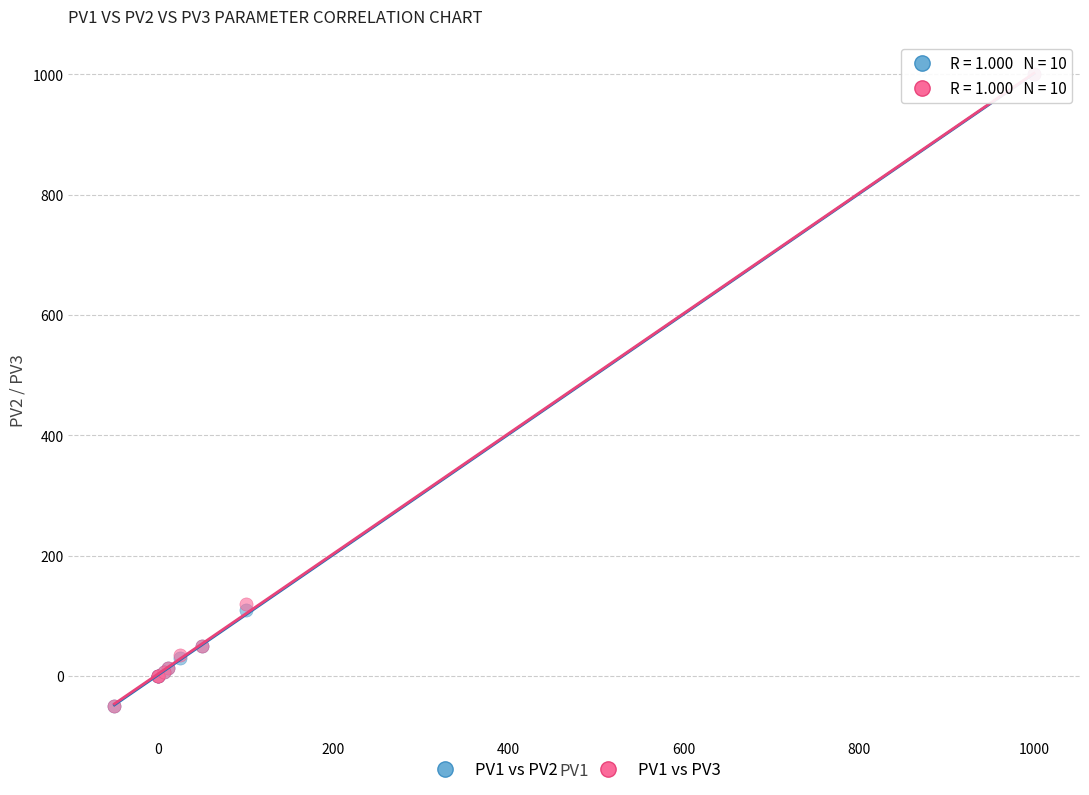

What are all the series names shown in the legend?

PV1 vs PV2, PV1 vs PV3